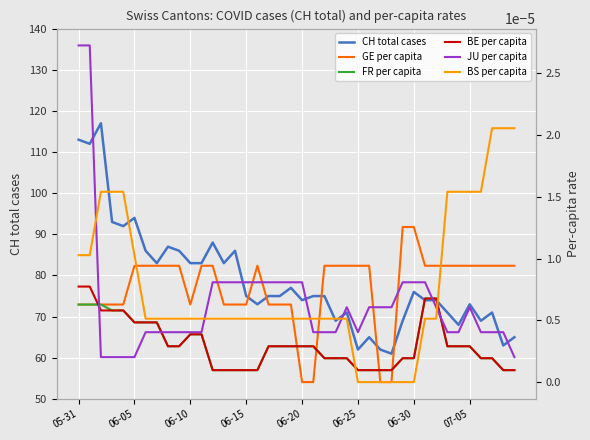

The CH total cases series shows 33 at 06-10. True or false?

False